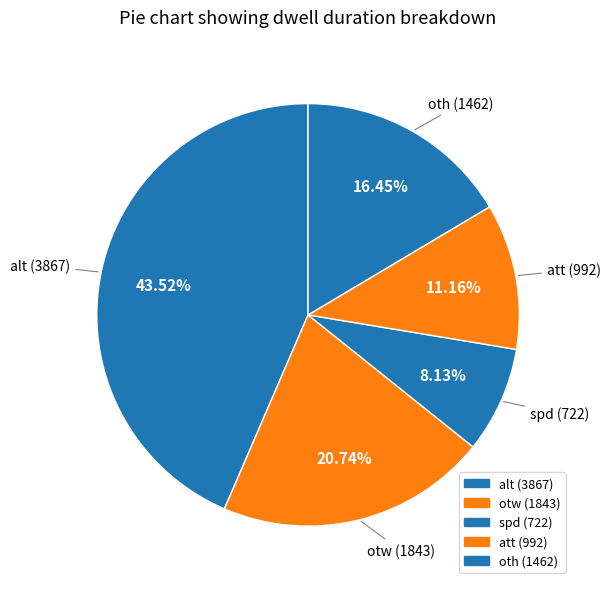

Count the number of slices in the pie.

5